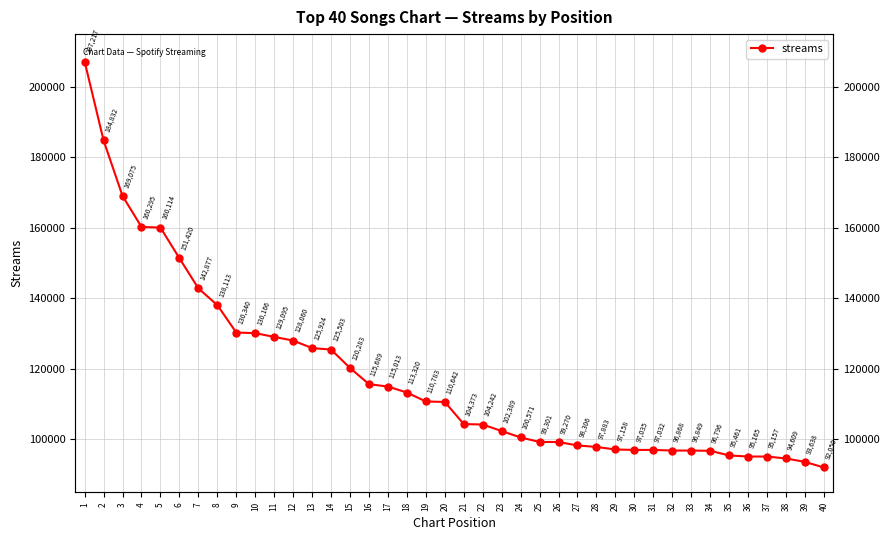

Reading left to right, extract all data points from this chart.

207217	184832	169075	160295	160114	151420	142877	138113	130340	130166	129095	128060	125924	125503	120283	115689	115013	113320	110783	110642	104373	104242	102389	100571	99301	99270	98306	97883	97158	97035	97032	96868	96849	96796	95461	95165	95157	94609	93638	92050